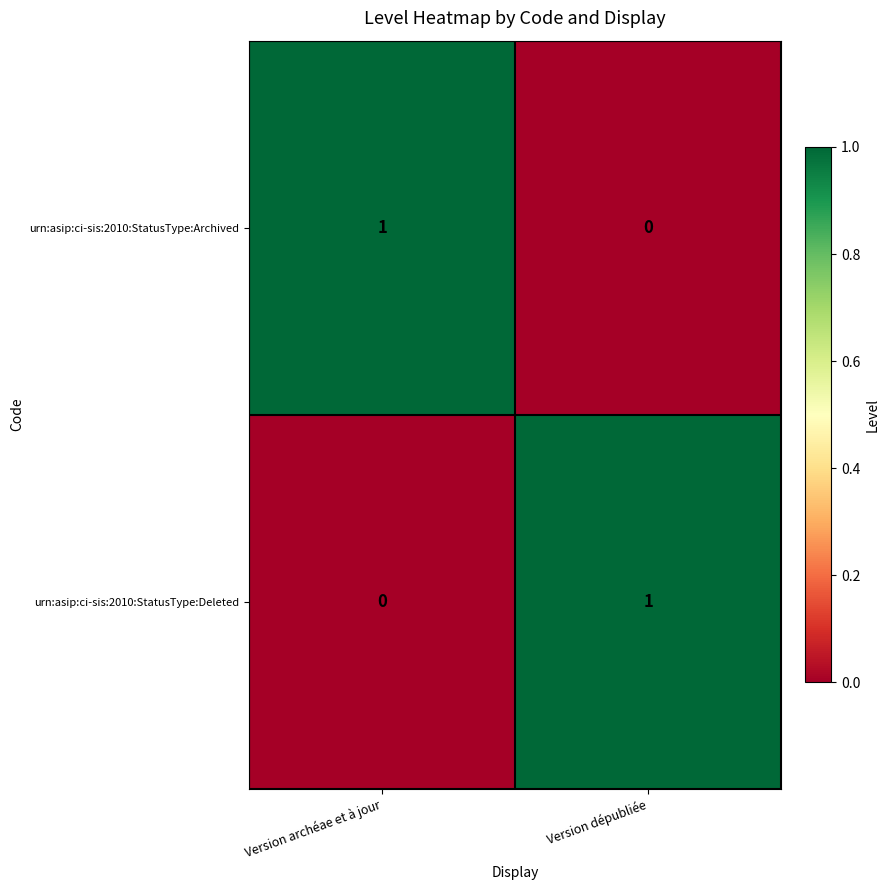

Rank the categories by urn:asip:ci-sis:2010:StatusType:Archived value from highest to lowest.

Version archéae et à jour, Version dépubliée